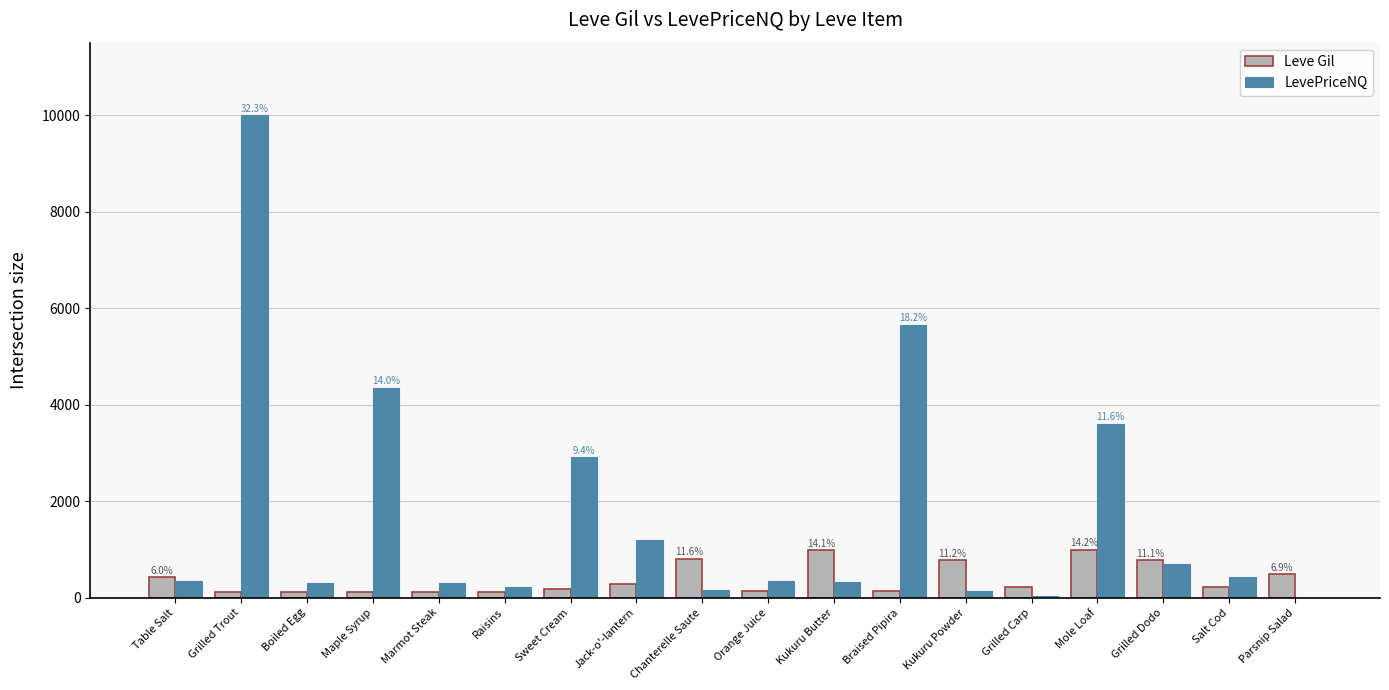

At which category does the chart reach its peak across all series?

Grilled Trout